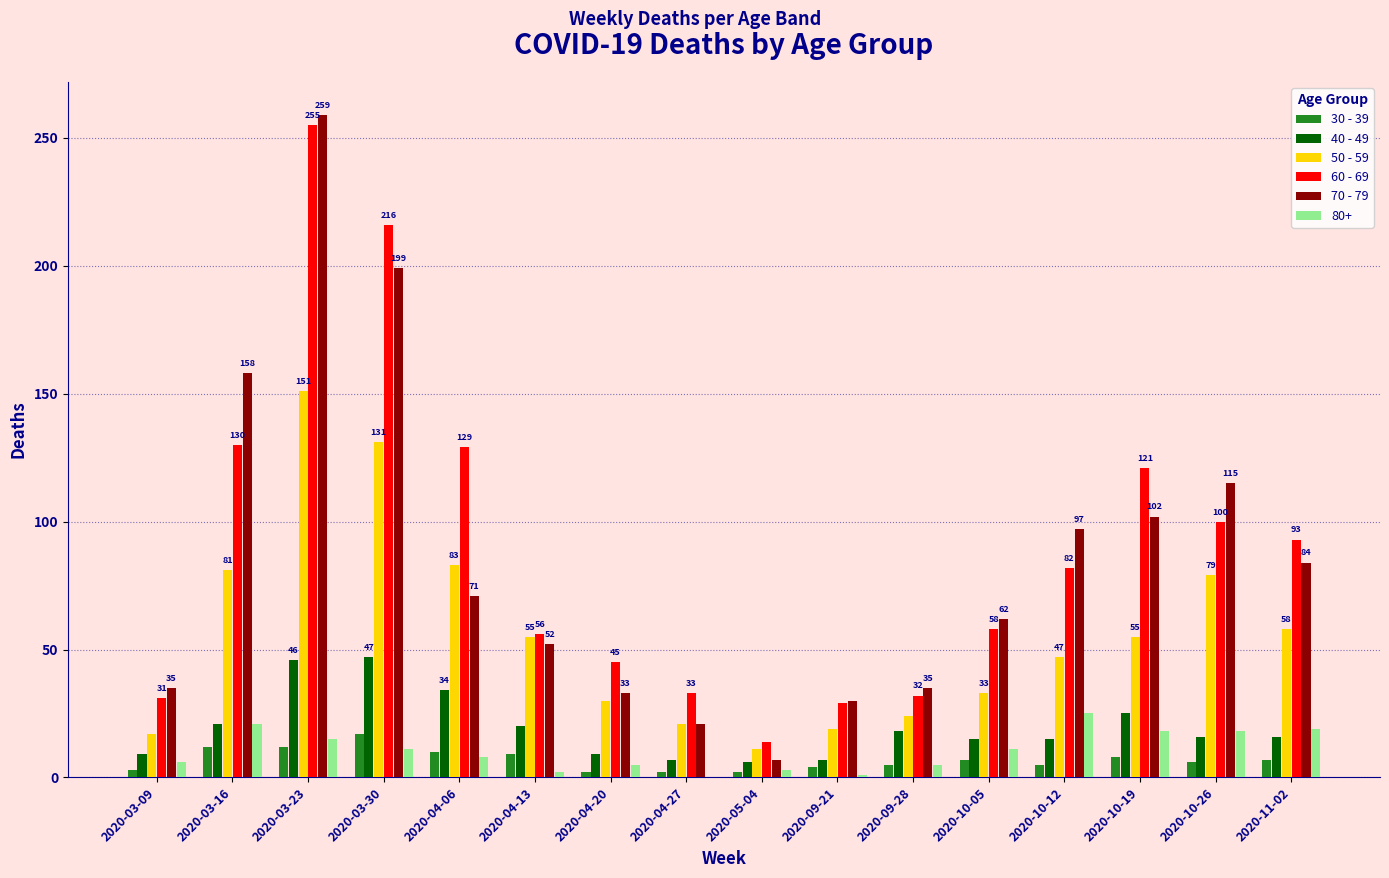

Which series changed the most between 2020-03-30 and 2020-10-26?

60 - 69